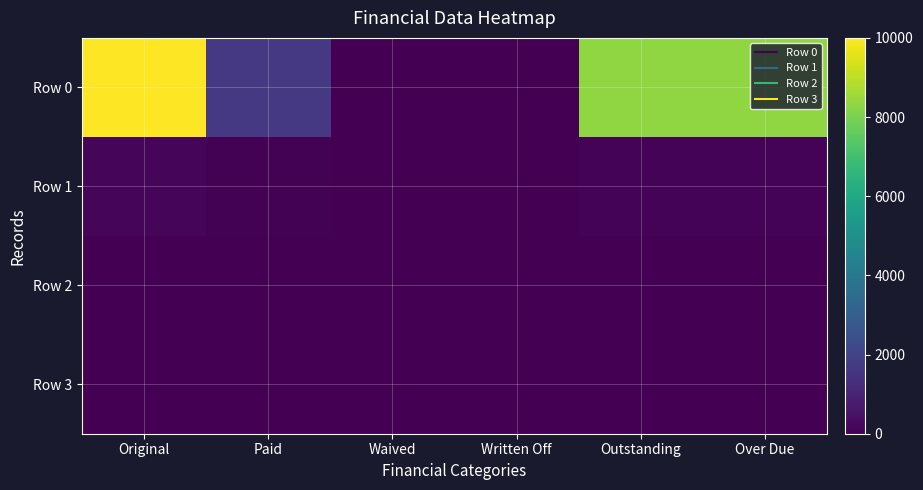

Reading right to left, list all the values displayed in this chart.

Row 0: Over Due=8352.5	Outstanding=8352.5	Written Off=0.0	Waived=0.0	Paid=1647.5	Original=10000.0
Row 1: Over Due=106.4	Outstanding=106.4	Written Off=0.0	Waived=0.0	Paid=44.3	Original=150.6
Row 2: Over Due=0.0	Outstanding=0.0	Written Off=0.0	Waived=0.0	Paid=0.0	Original=0.0
Row 3: Over Due=0.0	Outstanding=0.0	Written Off=0.0	Waived=0.0	Paid=0.0	Original=0.0